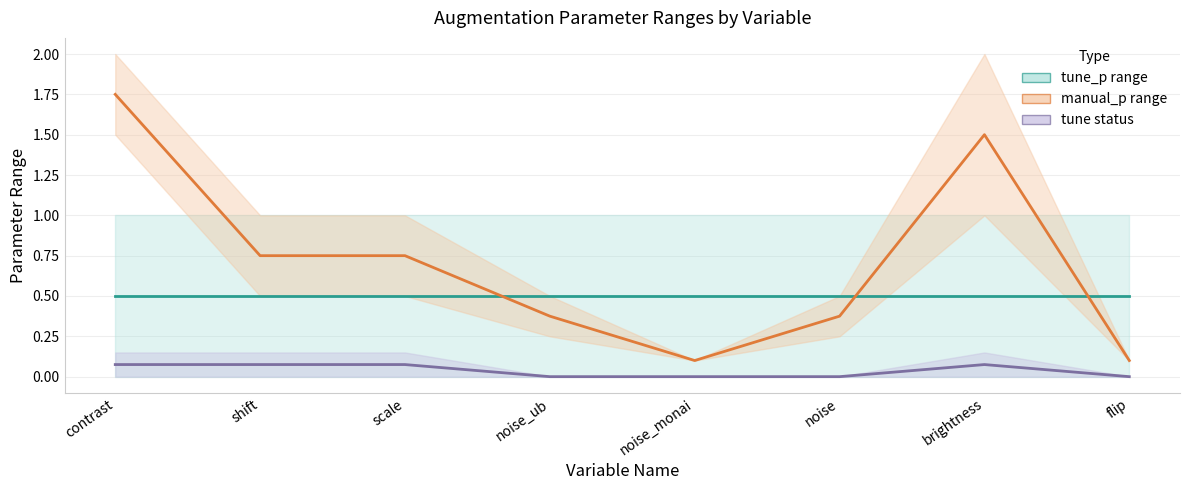

True or false: manual_p midpoint and tune midpoint intersect in this chart.

False